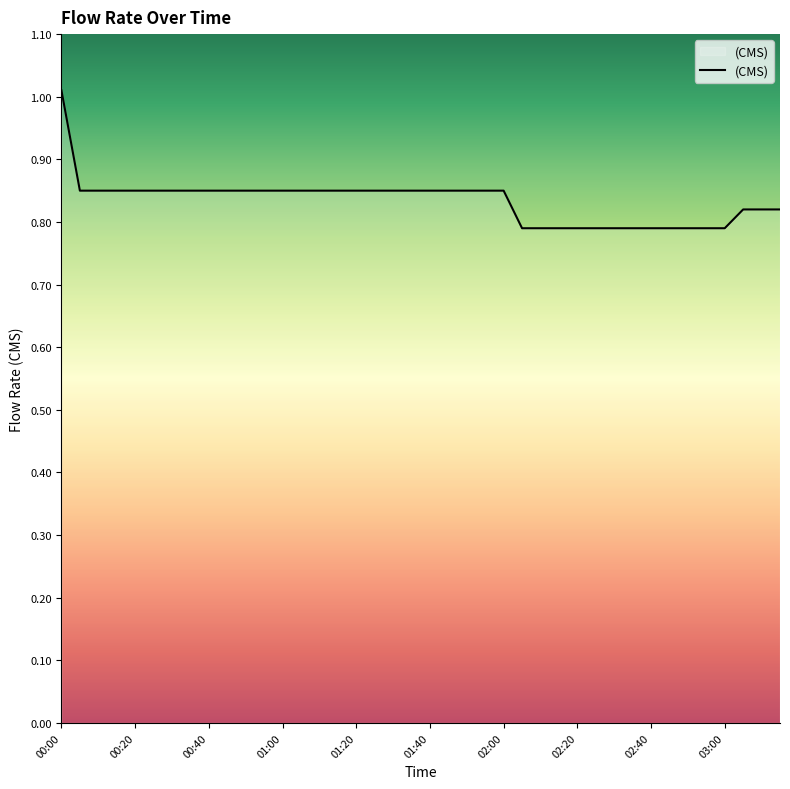

What is the maximum value shown in the chart?

1.0